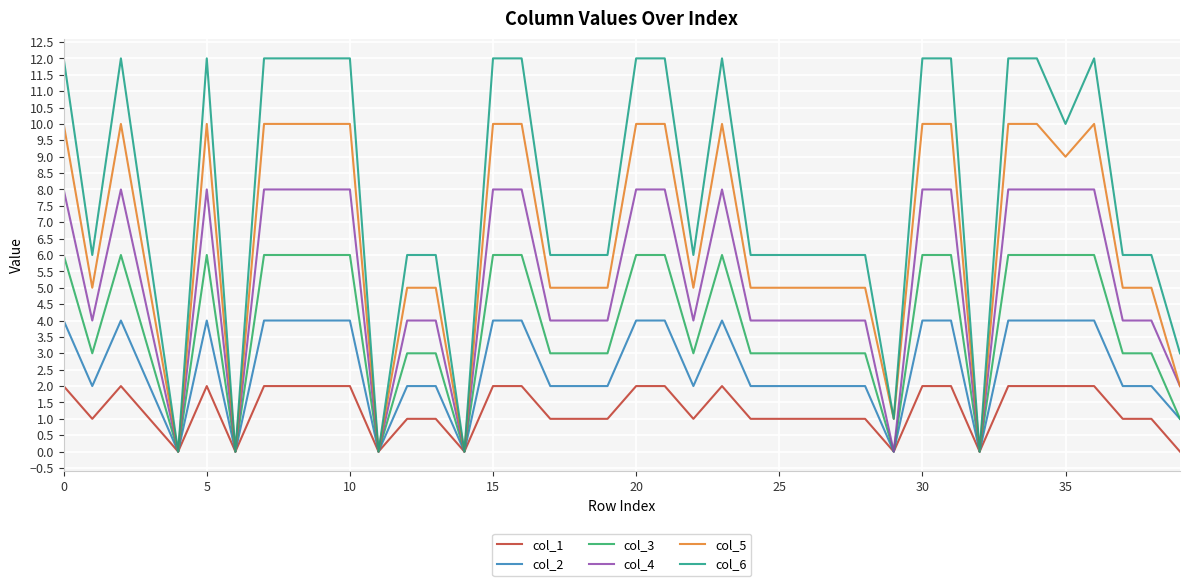

List the series in order of their peak value, lowest first.

col_1, col_2, col_3, col_4, col_5, col_6